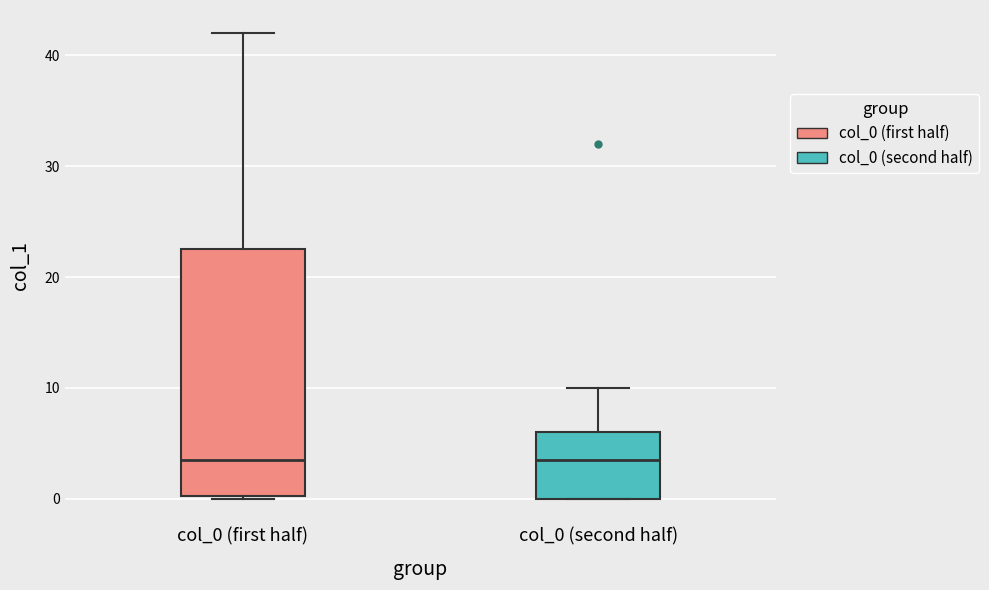

Which box is the tallest, from its lower edge to its upper edge?

col_0 (first half)